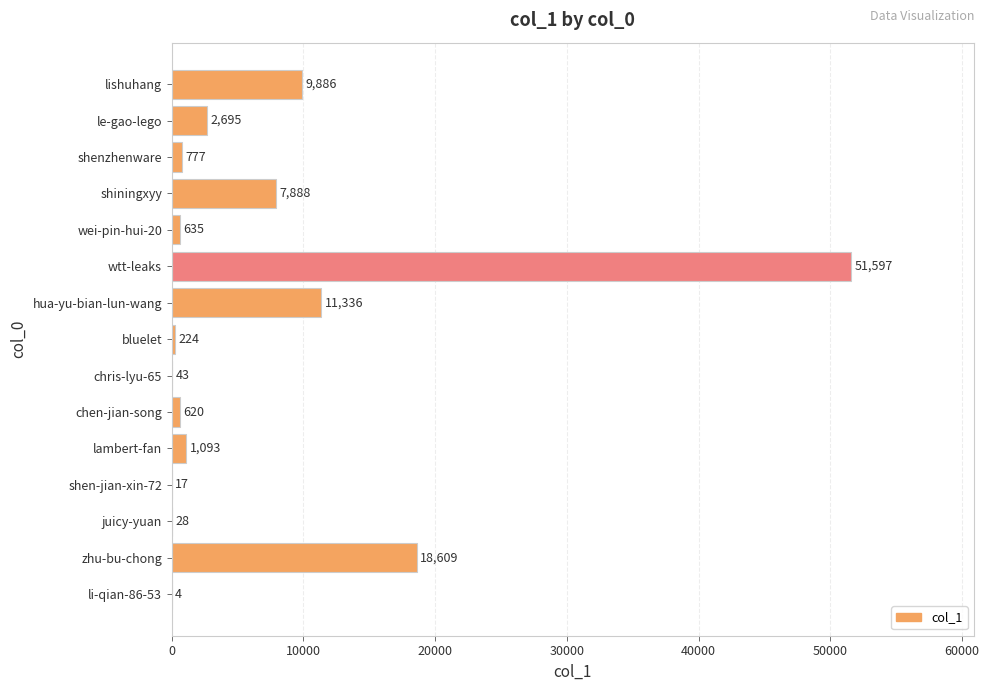

What is the change in value from hua-yu-bian-lun-wang to shen-jian-xin-72?

-11319